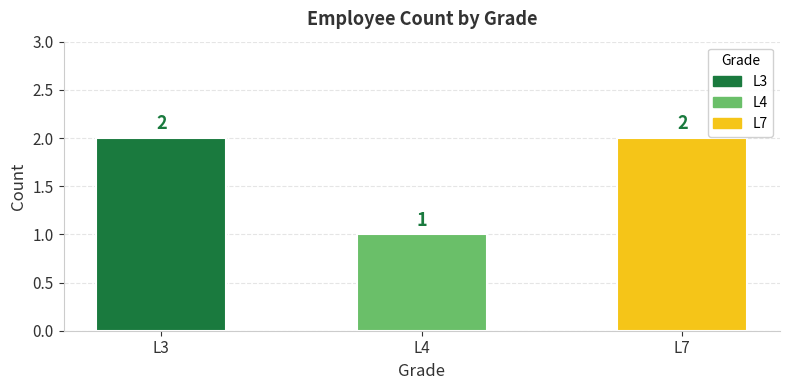

Reading left to right, extract all data points from this chart.

2	1	2